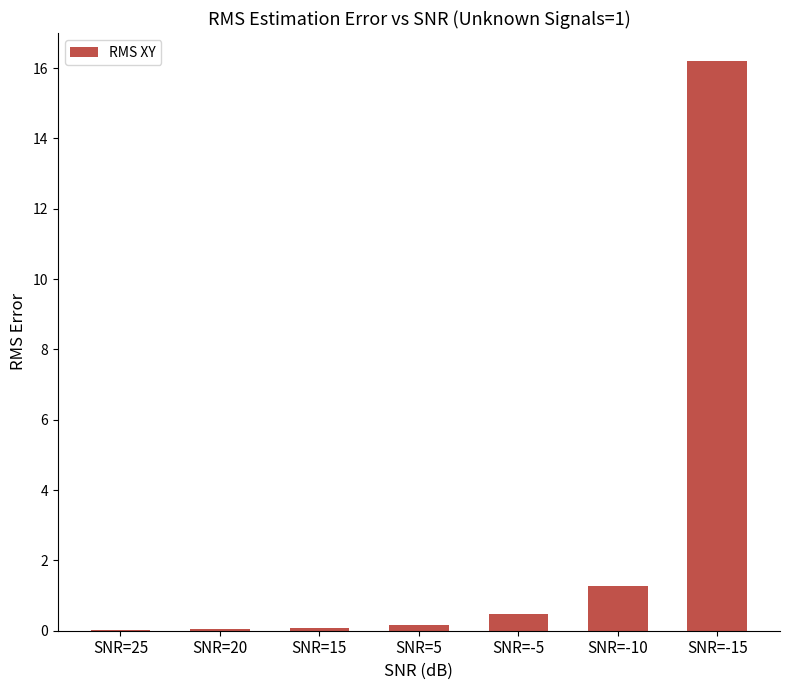

What is the sum of all values?

18.2